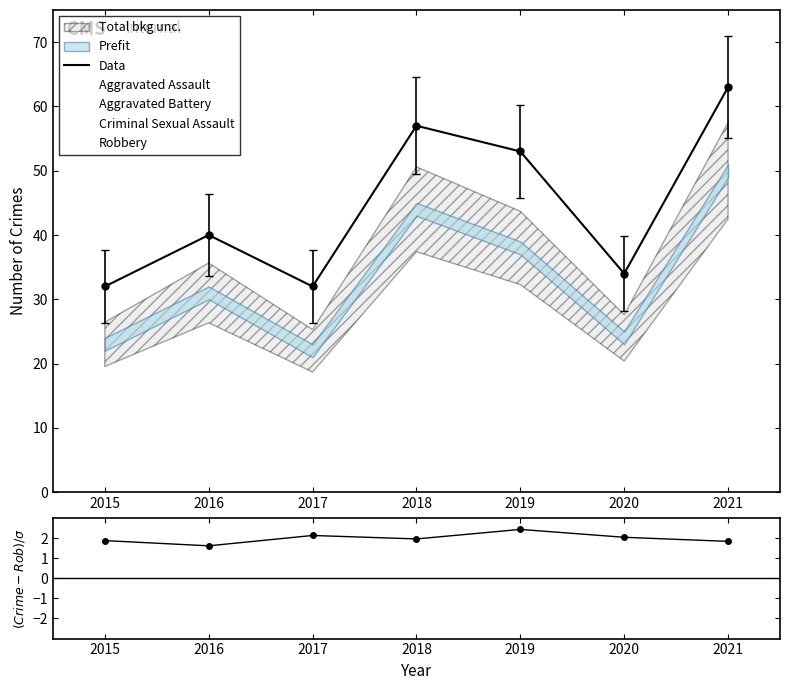

What is the total value across all series at 2018?

59.0